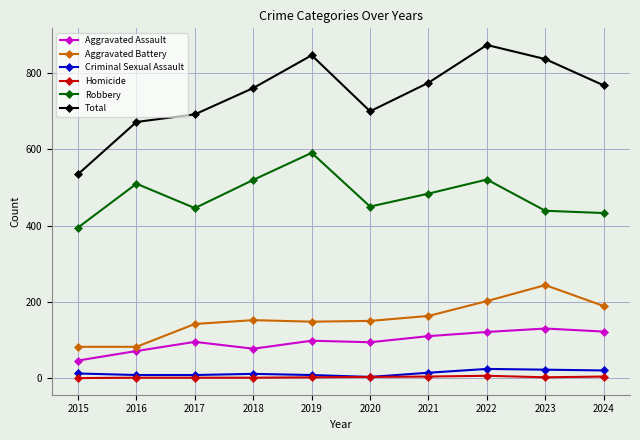

Where is the first local maximum for Total?

2019